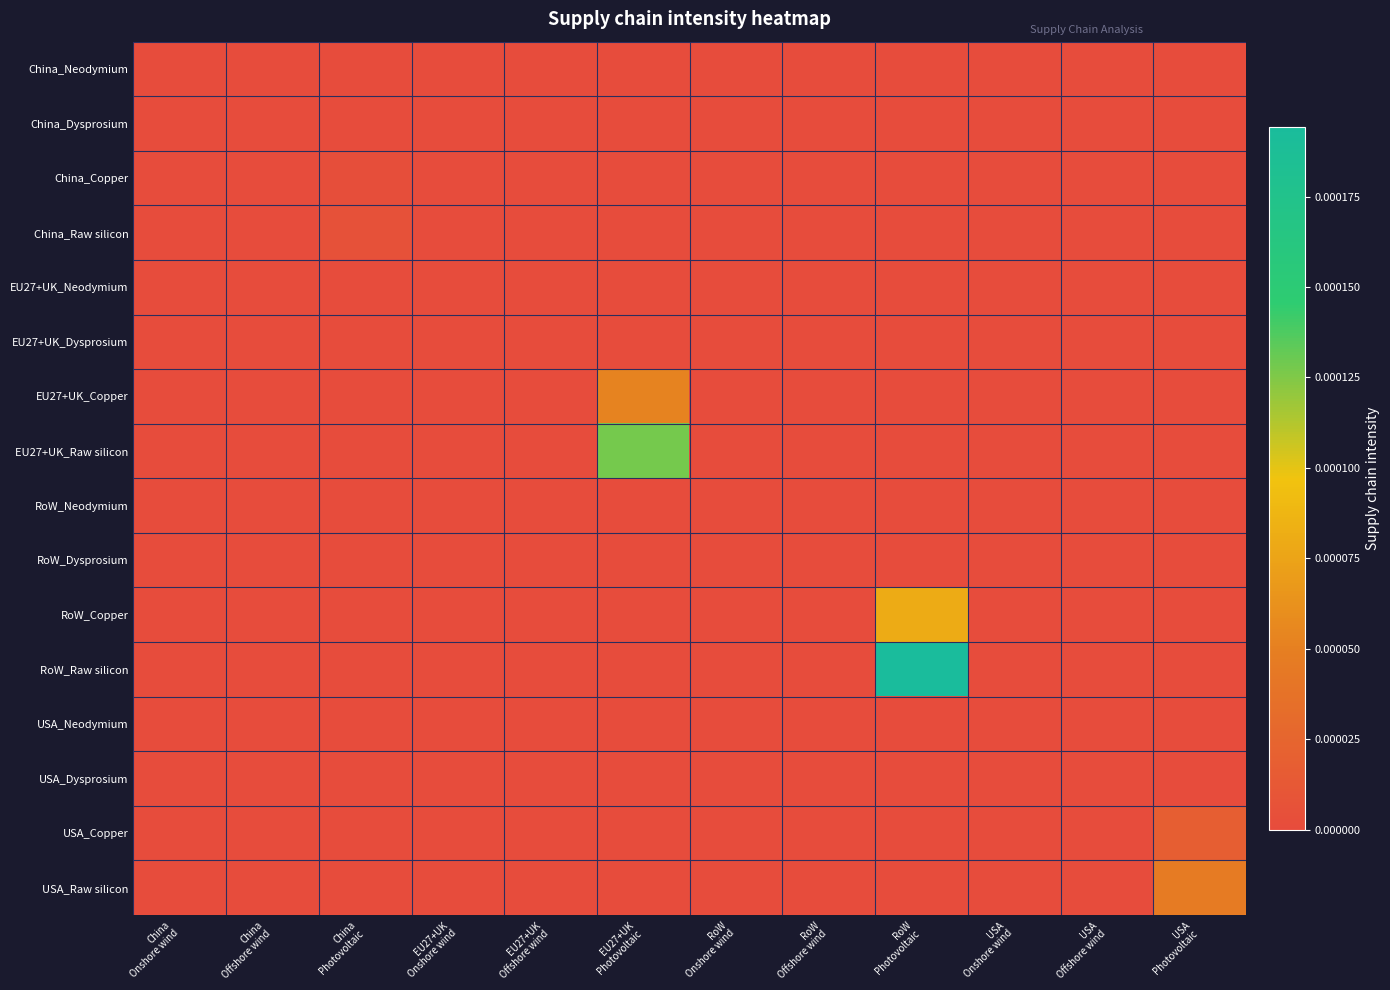

Reading left to right, extract all data points from this chart.

China_Neodymium: China
Onshore wind=0.0	China
Offshore wind=0.0	China
Photovoltaic=0.0	EU27+UK
Onshore wind=0.0	EU27+UK
Offshore wind=0.0	EU27+UK
Photovoltaic=0.0	RoW
Onshore wind=0.0	RoW
Offshore wind=0.0	RoW
Photovoltaic=0.0	USA
Onshore wind=0.0	USA
Offshore wind=0.0	USA
Photovoltaic=0.0
China_Dysprosium: China
Onshore wind=0.0	China
Offshore wind=0.0	China
Photovoltaic=0.0	EU27+UK
Onshore wind=0.0	EU27+UK
Offshore wind=0.0	EU27+UK
Photovoltaic=0.0	RoW
Onshore wind=0.0	RoW
Offshore wind=0.0	RoW
Photovoltaic=0.0	USA
Onshore wind=0.0	USA
Offshore wind=0.0	USA
Photovoltaic=0.0
China_Copper: China
Onshore wind=0.0	China
Offshore wind=0.0	China
Photovoltaic=0.0	EU27+UK
Onshore wind=0.0	EU27+UK
Offshore wind=0.0	EU27+UK
Photovoltaic=0.0	RoW
Onshore wind=0.0	RoW
Offshore wind=0.0	RoW
Photovoltaic=0.0	USA
Onshore wind=0.0	USA
Offshore wind=0.0	USA
Photovoltaic=0.0
China_Raw silicon: China
Onshore wind=0.0	China
Offshore wind=0.0	China
Photovoltaic=0.0	EU27+UK
Onshore wind=0.0	EU27+UK
Offshore wind=0.0	EU27+UK
Photovoltaic=0.0	RoW
Onshore wind=0.0	RoW
Offshore wind=0.0	RoW
Photovoltaic=0.0	USA
Onshore wind=0.0	USA
Offshore wind=0.0	USA
Photovoltaic=0.0
EU27+UK_Neodymium: China
Onshore wind=0.0	China
Offshore wind=0.0	China
Photovoltaic=0.0	EU27+UK
Onshore wind=0.0	EU27+UK
Offshore wind=0.0	EU27+UK
Photovoltaic=0.0	RoW
Onshore wind=0.0	RoW
Offshore wind=0.0	RoW
Photovoltaic=0.0	USA
Onshore wind=0.0	USA
Offshore wind=0.0	USA
Photovoltaic=0.0
EU27+UK_Dysprosium: China
Onshore wind=0.0	China
Offshore wind=0.0	China
Photovoltaic=0.0	EU27+UK
Onshore wind=0.0	EU27+UK
Offshore wind=0.0	EU27+UK
Photovoltaic=0.0	RoW
Onshore wind=0.0	RoW
Offshore wind=0.0	RoW
Photovoltaic=0.0	USA
Onshore wind=0.0	USA
Offshore wind=0.0	USA
Photovoltaic=0.0
EU27+UK_Copper: China
Onshore wind=0.0	China
Offshore wind=0.0	China
Photovoltaic=0.0	EU27+UK
Onshore wind=0.0	EU27+UK
Offshore wind=0.0	EU27+UK
Photovoltaic=0.0	RoW
Onshore wind=0.0	RoW
Offshore wind=0.0	RoW
Photovoltaic=0.0	USA
Onshore wind=0.0	USA
Offshore wind=0.0	USA
Photovoltaic=0.0
EU27+UK_Raw silicon: China
Onshore wind=0.0	China
Offshore wind=0.0	China
Photovoltaic=0.0	EU27+UK
Onshore wind=0.0	EU27+UK
Offshore wind=0.0	EU27+UK
Photovoltaic=0.0	RoW
Onshore wind=0.0	RoW
Offshore wind=0.0	RoW
Photovoltaic=0.0	USA
Onshore wind=0.0	USA
Offshore wind=0.0	USA
Photovoltaic=0.0
RoW_Neodymium: China
Onshore wind=0.0	China
Offshore wind=0.0	China
Photovoltaic=0.0	EU27+UK
Onshore wind=0.0	EU27+UK
Offshore wind=0.0	EU27+UK
Photovoltaic=0.0	RoW
Onshore wind=0.0	RoW
Offshore wind=0.0	RoW
Photovoltaic=0.0	USA
Onshore wind=0.0	USA
Offshore wind=0.0	USA
Photovoltaic=0.0
RoW_Dysprosium: China
Onshore wind=0.0	China
Offshore wind=0.0	China
Photovoltaic=0.0	EU27+UK
Onshore wind=0.0	EU27+UK
Offshore wind=0.0	EU27+UK
Photovoltaic=0.0	RoW
Onshore wind=0.0	RoW
Offshore wind=0.0	RoW
Photovoltaic=0.0	USA
Onshore wind=0.0	USA
Offshore wind=0.0	USA
Photovoltaic=0.0
RoW_Copper: China
Onshore wind=0.0	China
Offshore wind=0.0	China
Photovoltaic=0.0	EU27+UK
Onshore wind=0.0	EU27+UK
Offshore wind=0.0	EU27+UK
Photovoltaic=0.0	RoW
Onshore wind=0.0	RoW
Offshore wind=0.0	RoW
Photovoltaic=0.0	USA
Onshore wind=0.0	USA
Offshore wind=0.0	USA
Photovoltaic=0.0
RoW_Raw silicon: China
Onshore wind=0.0	China
Offshore wind=0.0	China
Photovoltaic=0.0	EU27+UK
Onshore wind=0.0	EU27+UK
Offshore wind=0.0	EU27+UK
Photovoltaic=0.0	RoW
Onshore wind=0.0	RoW
Offshore wind=0.0	RoW
Photovoltaic=0.0	USA
Onshore wind=0.0	USA
Offshore wind=0.0	USA
Photovoltaic=0.0
USA_Neodymium: China
Onshore wind=0.0	China
Offshore wind=0.0	China
Photovoltaic=0.0	EU27+UK
Onshore wind=0.0	EU27+UK
Offshore wind=0.0	EU27+UK
Photovoltaic=0.0	RoW
Onshore wind=0.0	RoW
Offshore wind=0.0	RoW
Photovoltaic=0.0	USA
Onshore wind=0.0	USA
Offshore wind=0.0	USA
Photovoltaic=0.0
USA_Dysprosium: China
Onshore wind=0.0	China
Offshore wind=0.0	China
Photovoltaic=0.0	EU27+UK
Onshore wind=0.0	EU27+UK
Offshore wind=0.0	EU27+UK
Photovoltaic=0.0	RoW
Onshore wind=0.0	RoW
Offshore wind=0.0	RoW
Photovoltaic=0.0	USA
Onshore wind=0.0	USA
Offshore wind=0.0	USA
Photovoltaic=0.0
USA_Copper: China
Onshore wind=0.0	China
Offshore wind=0.0	China
Photovoltaic=0.0	EU27+UK
Onshore wind=0.0	EU27+UK
Offshore wind=0.0	EU27+UK
Photovoltaic=0.0	RoW
Onshore wind=0.0	RoW
Offshore wind=0.0	RoW
Photovoltaic=0.0	USA
Onshore wind=0.0	USA
Offshore wind=0.0	USA
Photovoltaic=0.0
USA_Raw silicon: China
Onshore wind=0.0	China
Offshore wind=0.0	China
Photovoltaic=0.0	EU27+UK
Onshore wind=0.0	EU27+UK
Offshore wind=0.0	EU27+UK
Photovoltaic=0.0	RoW
Onshore wind=0.0	RoW
Offshore wind=0.0	RoW
Photovoltaic=0.0	USA
Onshore wind=0.0	USA
Offshore wind=0.0	USA
Photovoltaic=0.0